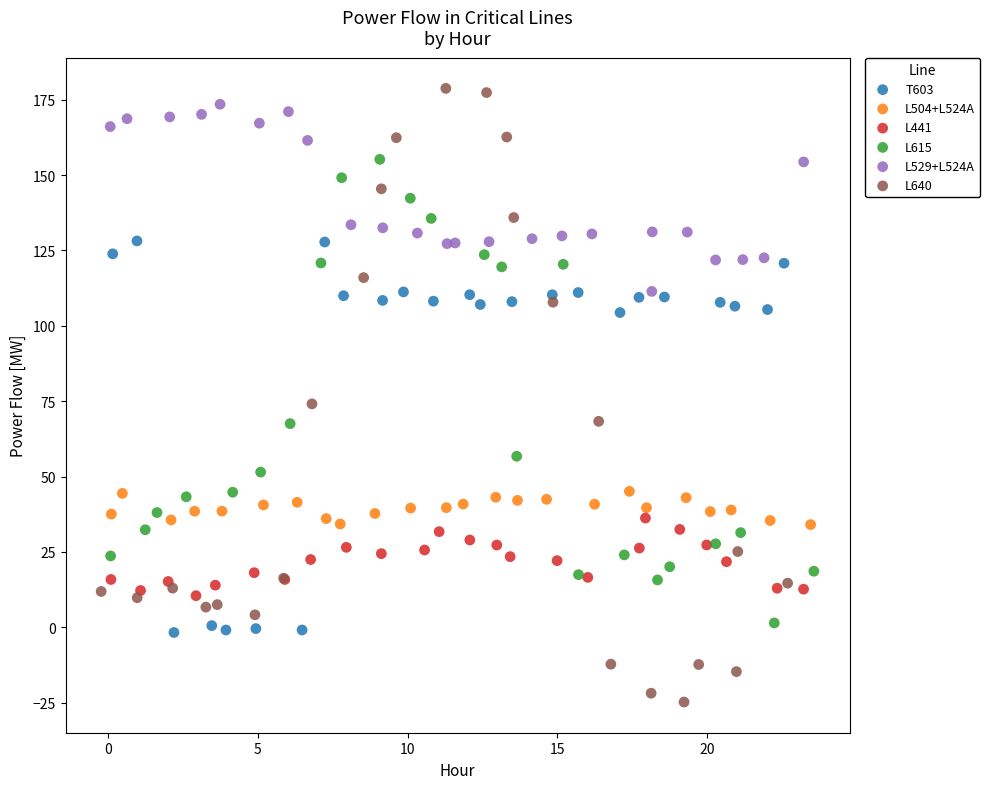

Which series reaches the minimum Y coordinate?

L640